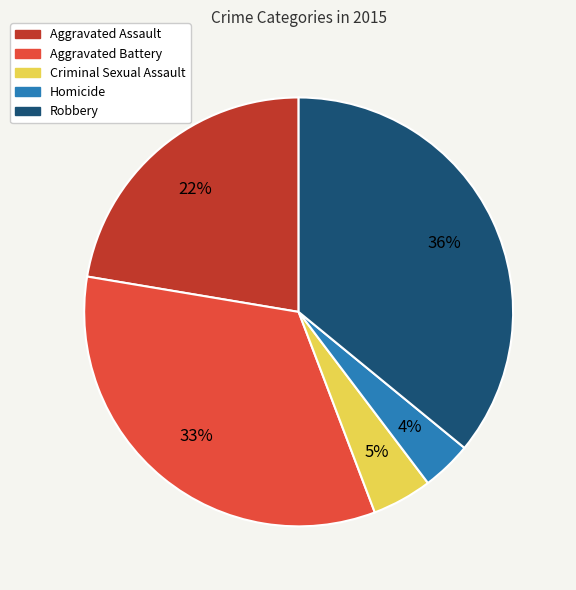

Rank the categories by value from highest to lowest.

Robbery, Aggravated Battery, Aggravated Assault, Criminal Sexual Assault, Homicide